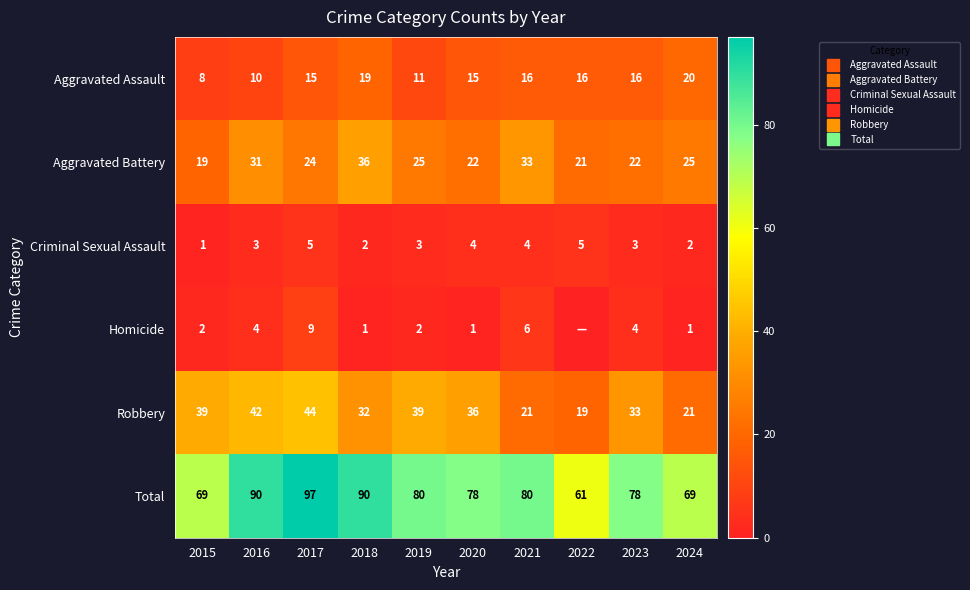

Read the Aggravated Assault value at 2019.

11